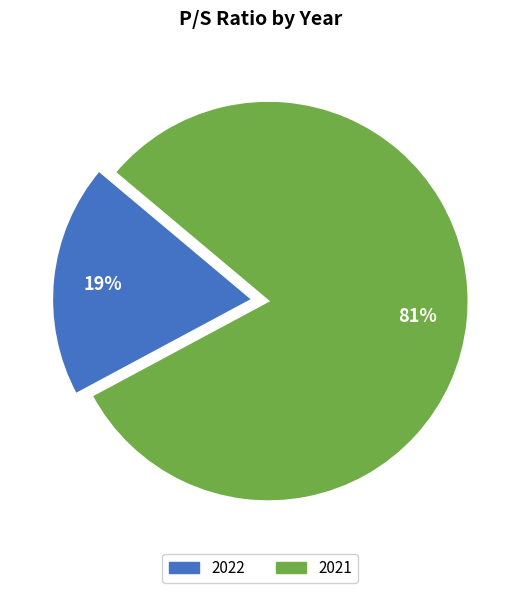

Which has a higher value, 2022 or 2021?

2021